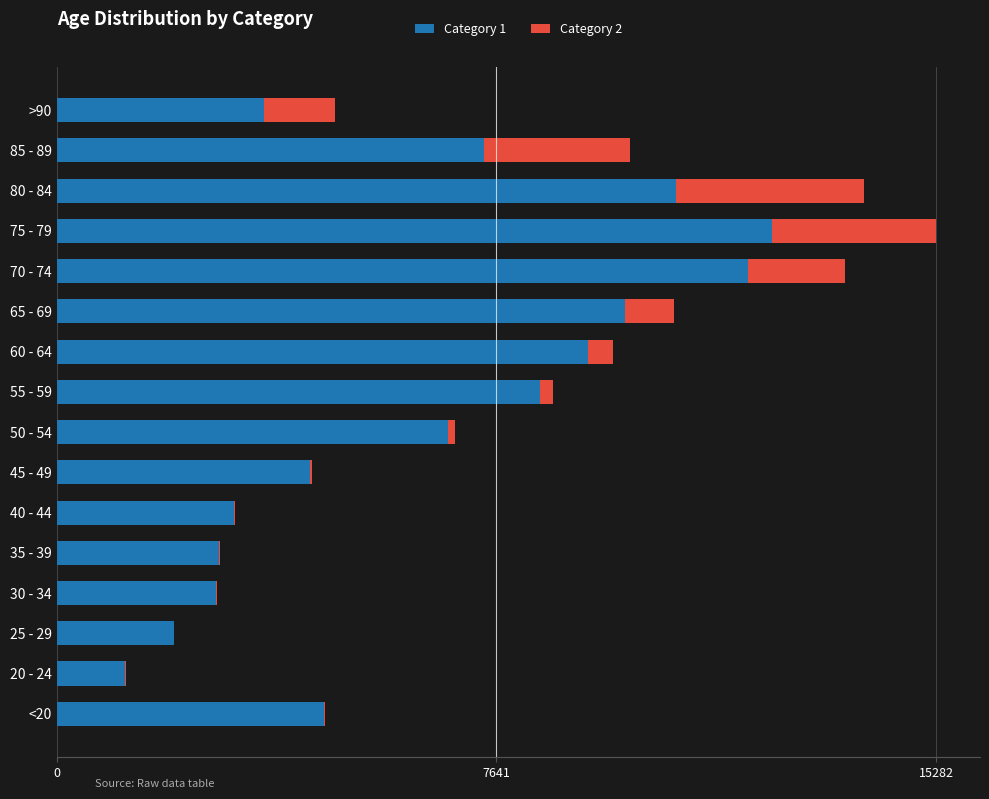

What is the value of the Category 2 bar at the 15th from the left?

2548